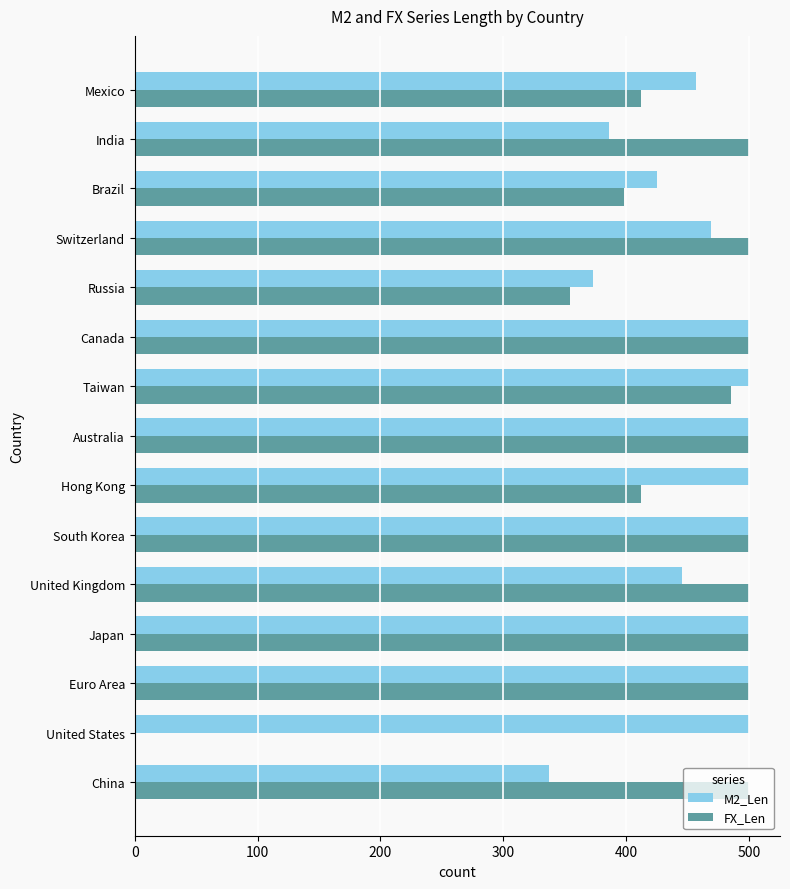

What is the total value across all series at India?

886